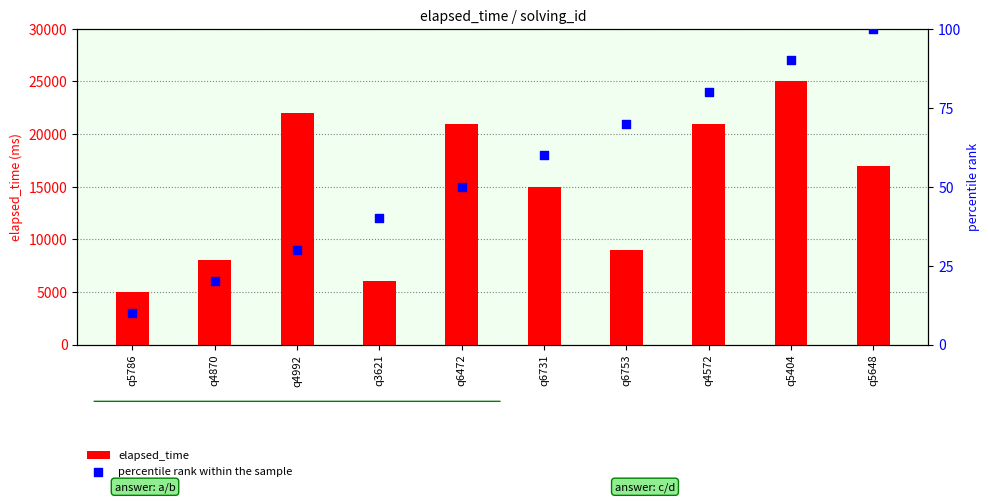

What is the total value across all series at q5786?

5010